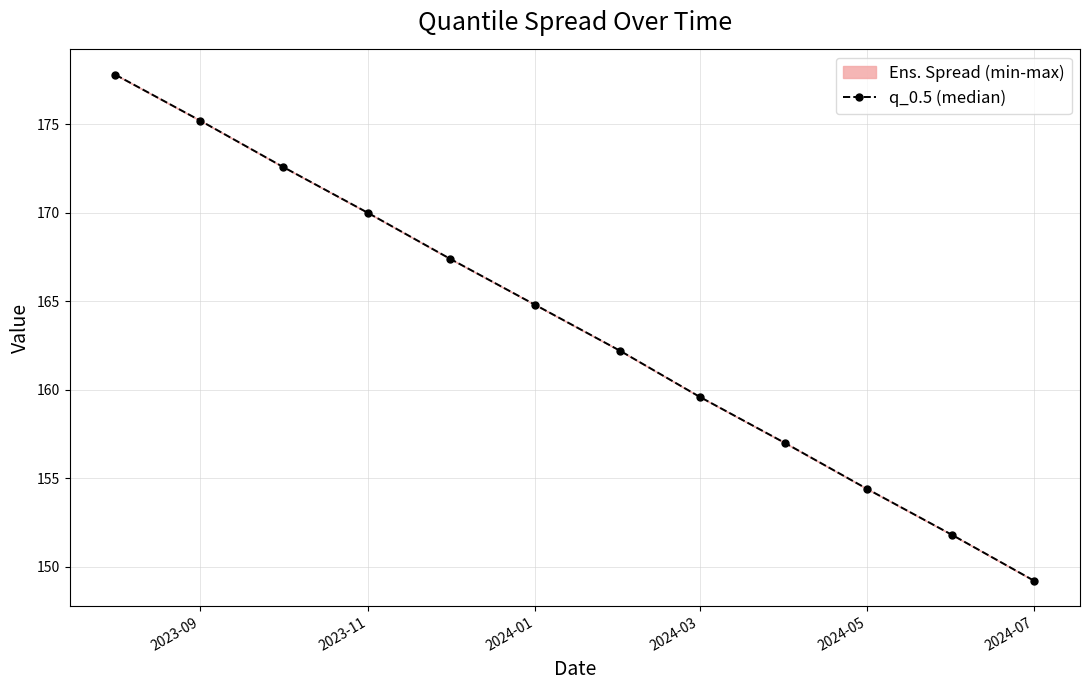

The chart shows a value of 154.4 at 2024-05. True or false?

True